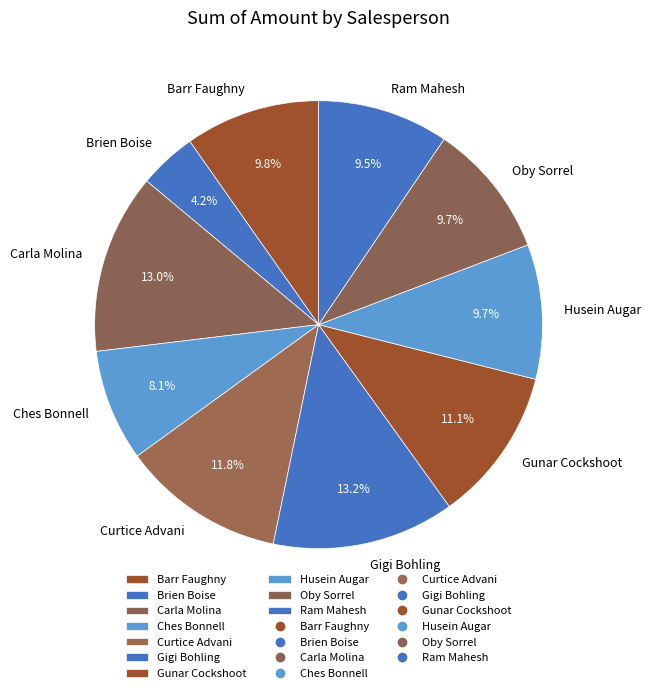

Is it true that Gunar Cockshoot is 1% of the pie?

False